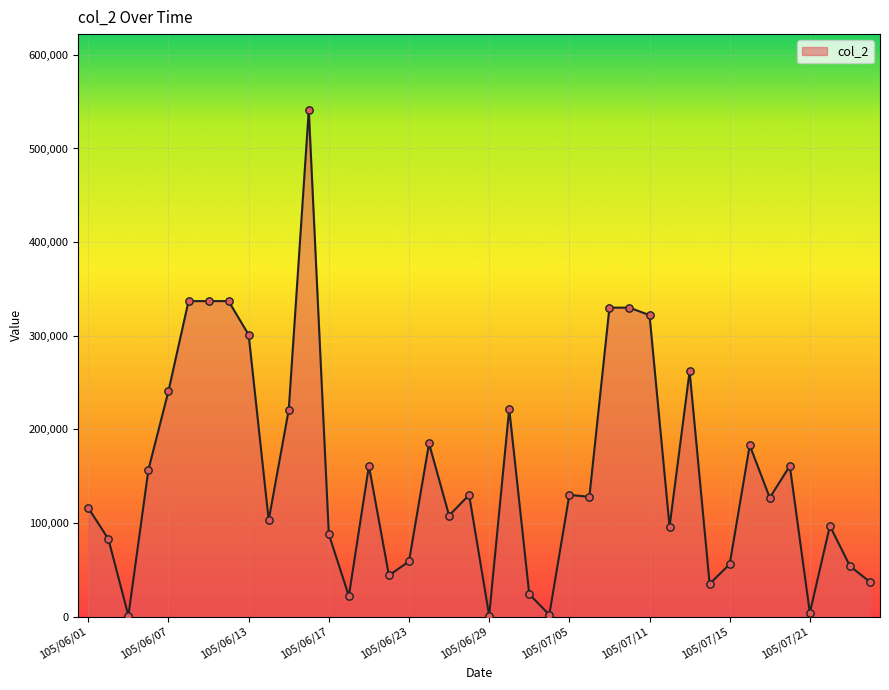

What is the greatest value displayed?

541000